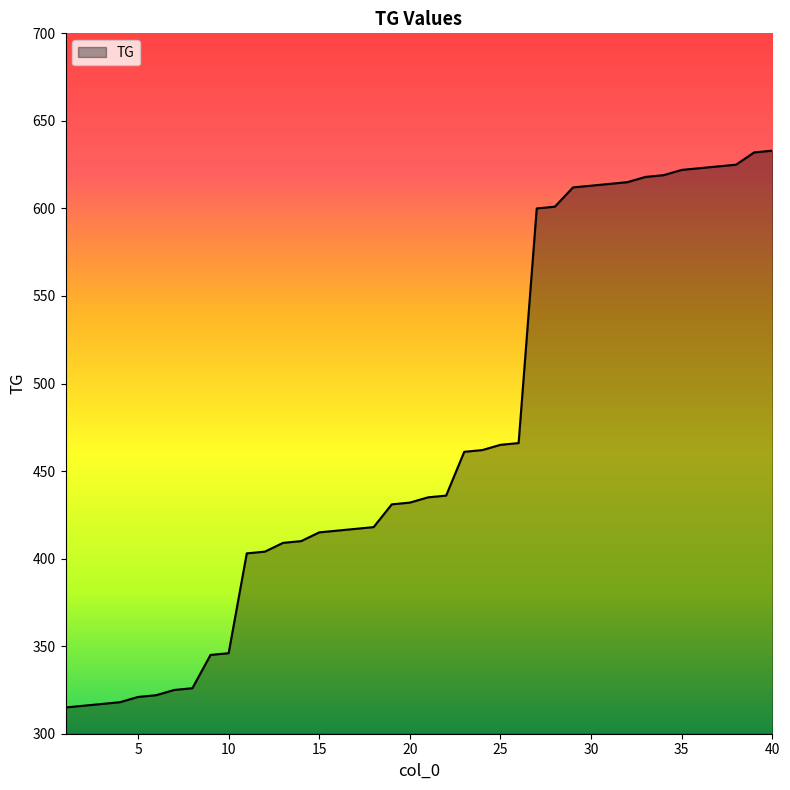

What is the maximum value shown in the chart?

633